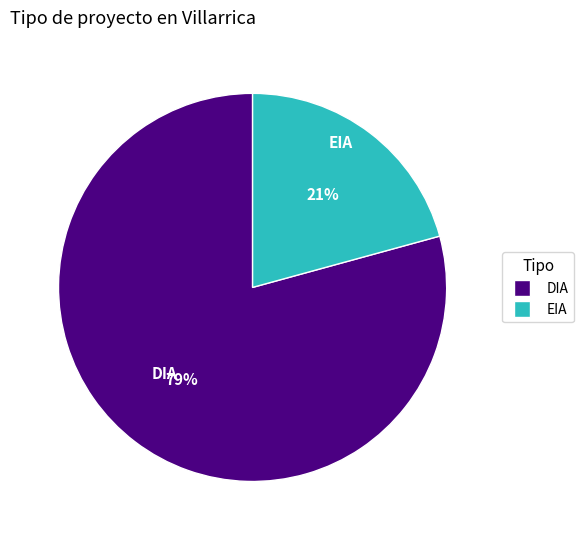

Do DIA and EIA together represent more than half of the pie?

Yes